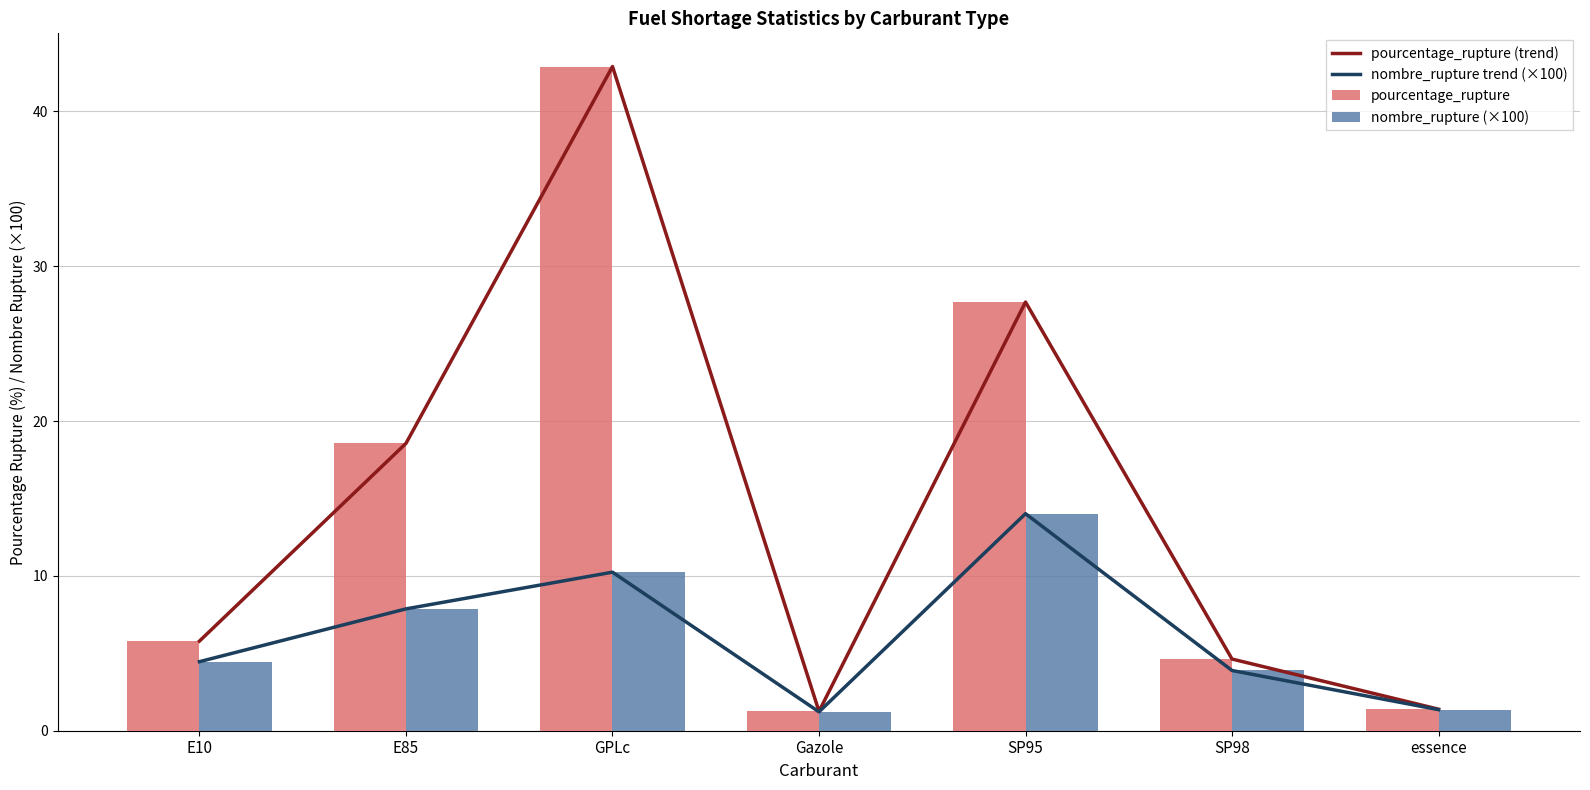

At how many categories does at least one series exceed 23?

2